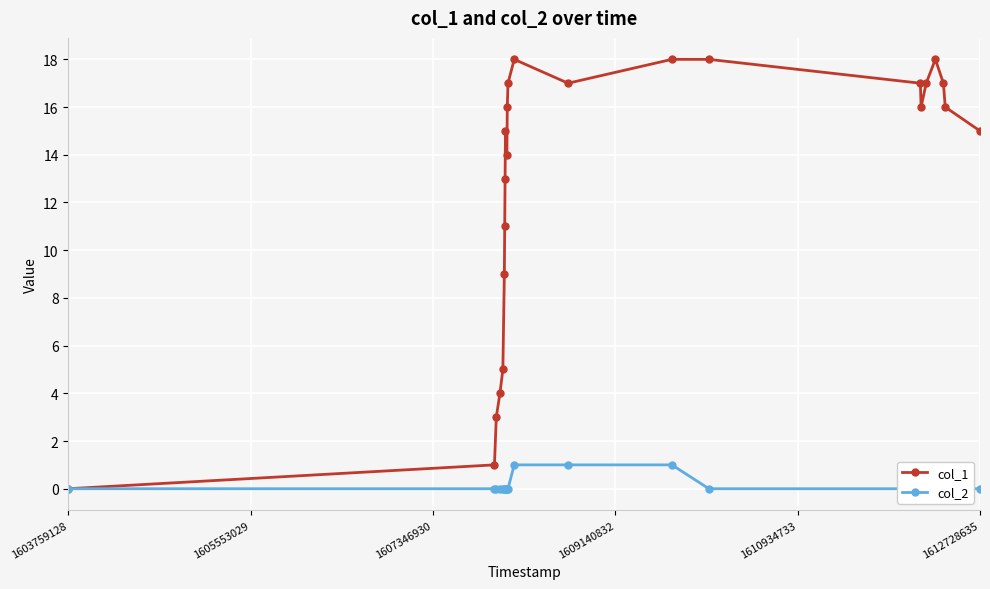

True or false: col_1 has more than 1 interior local peaks.

True